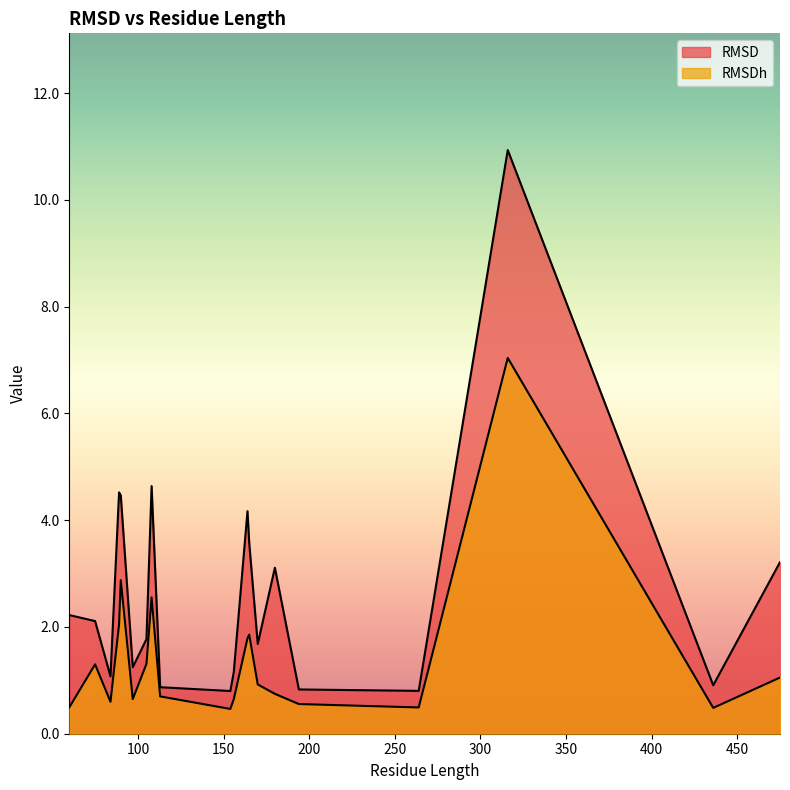

True or false: RMSDh and RMSD cross at least once.

False